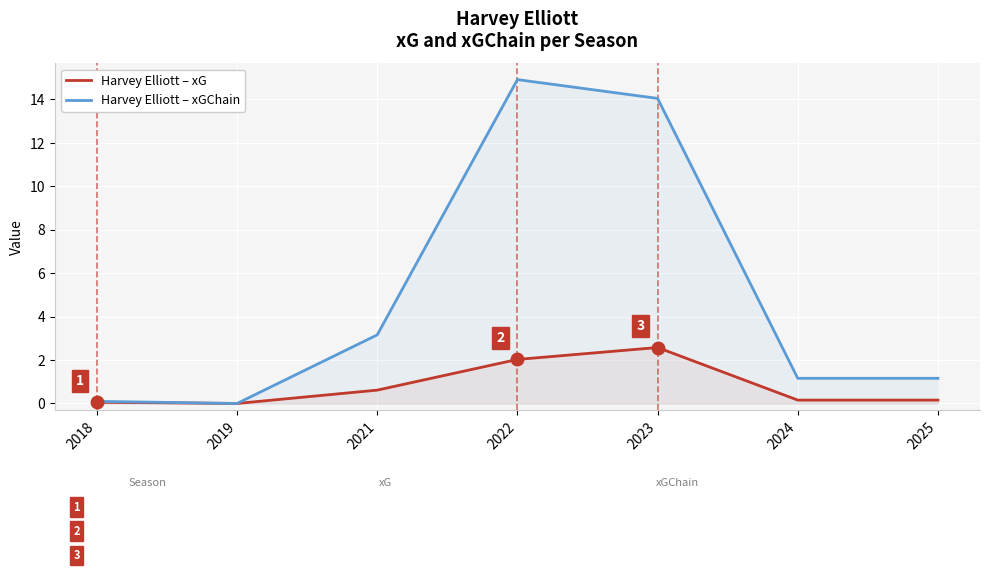

True or false: xGChain has a value of 5.7 at 2019.

False